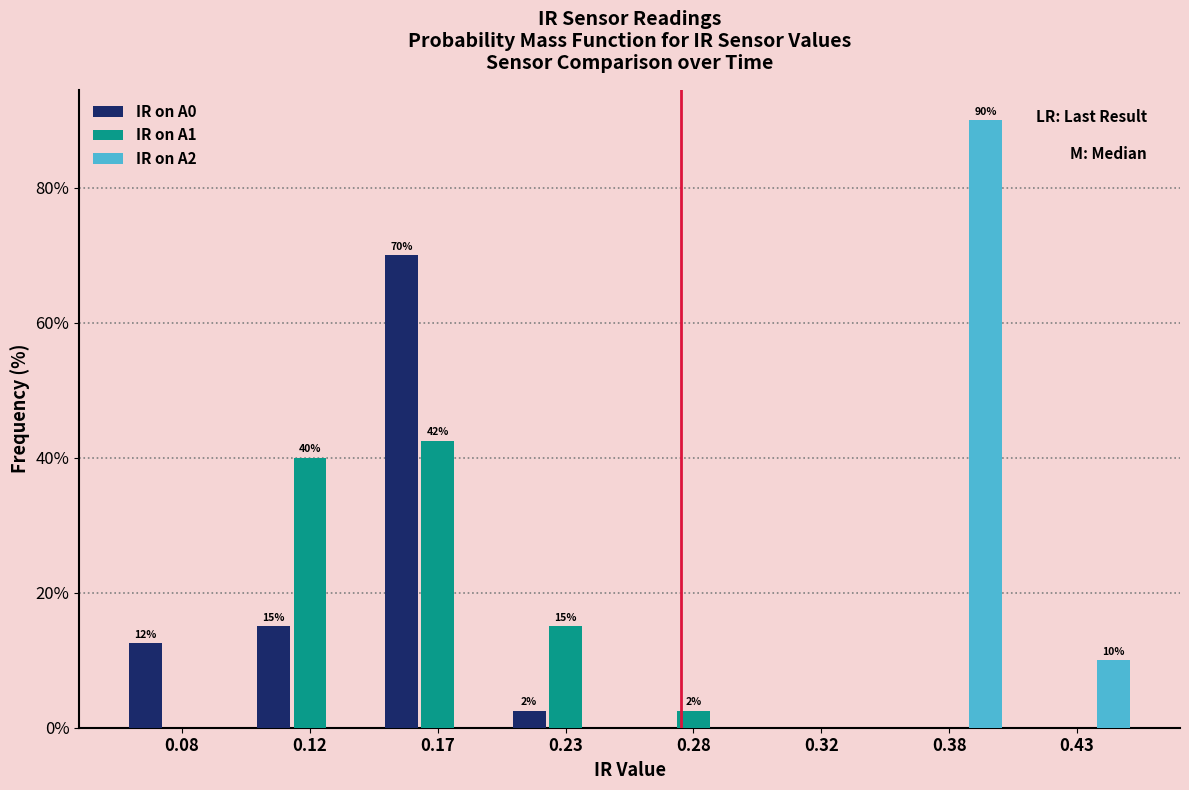

Reading left to right, transcribe all the data shown in this chart.

IR on A0: 0.08=12.5	0.12=15.0	0.17=70.0	0.23=2.5	0.28=0.0	0.32=0.0	0.38=0.0	0.43=0.0
IR on A1: 0.08=0.0	0.12=40.0	0.17=42.5	0.23=15.0	0.28=2.5	0.32=0.0	0.38=0.0	0.43=0.0
IR on A2: 0.08=0.0	0.12=0.0	0.17=0.0	0.23=0.0	0.28=0.0	0.32=0.0	0.38=90.0	0.43=10.0